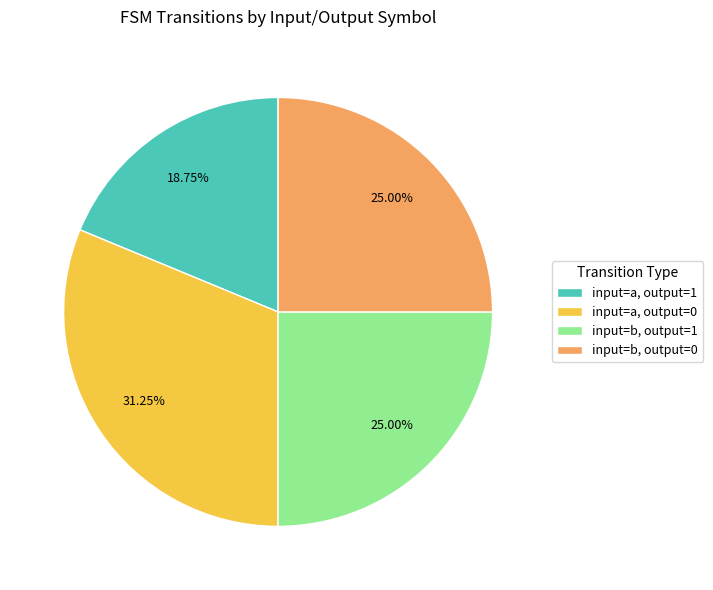

To the nearest percent, what is the average slice percentage?

25%